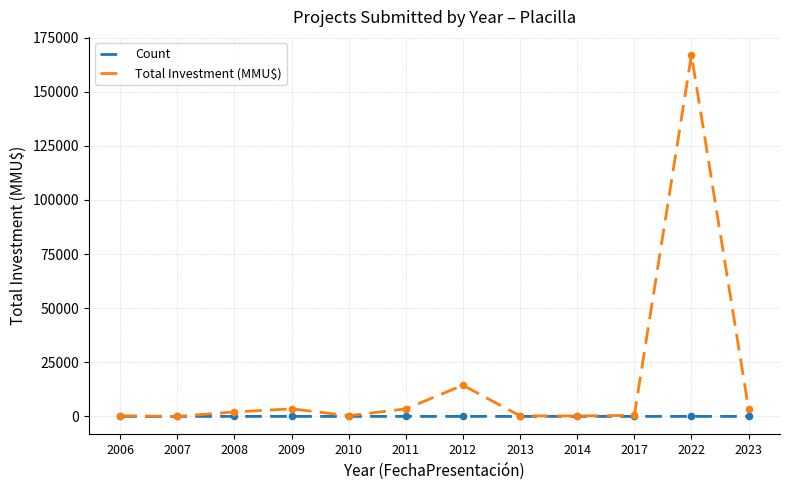

Is the value of Total Investment (MMU$) at 2022 greater than the value of Count at 2006?

Yes